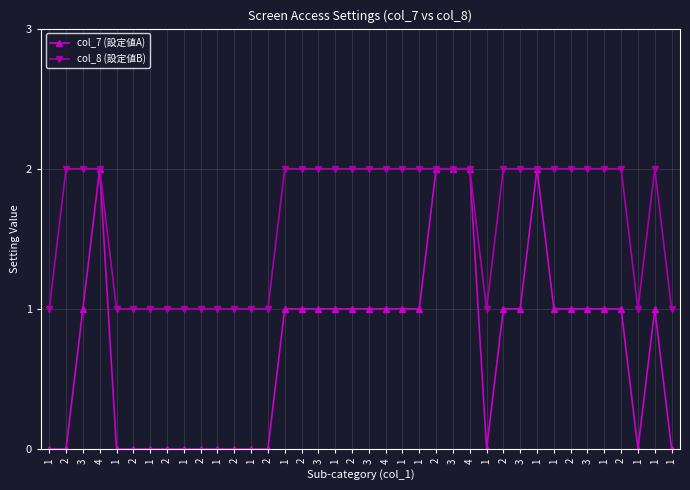

How many lines are shown in the chart?

2